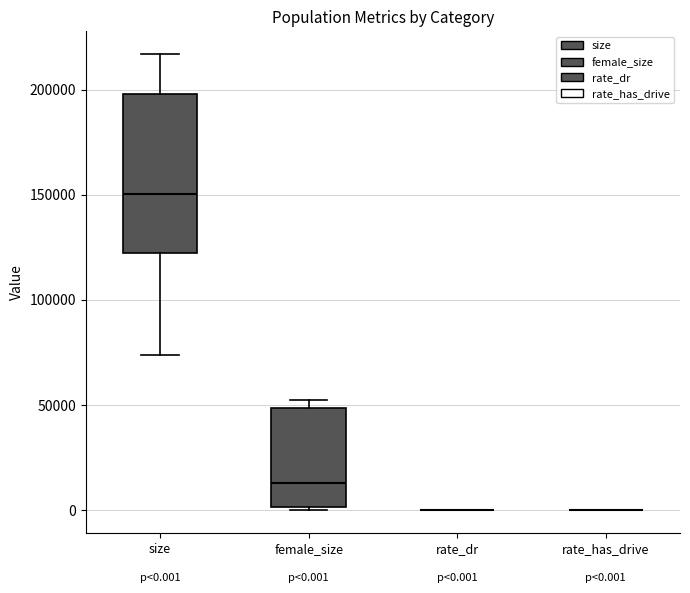

Comparing the boxes themselves (not the whiskers), which one is the tallest?

size